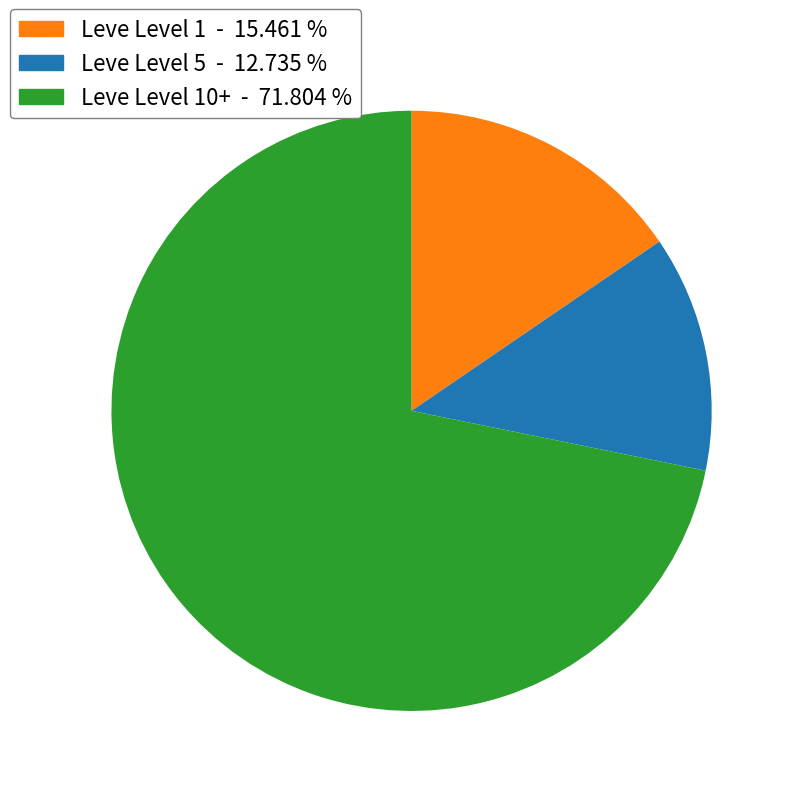

Is there a majority slice in this chart?

Yes